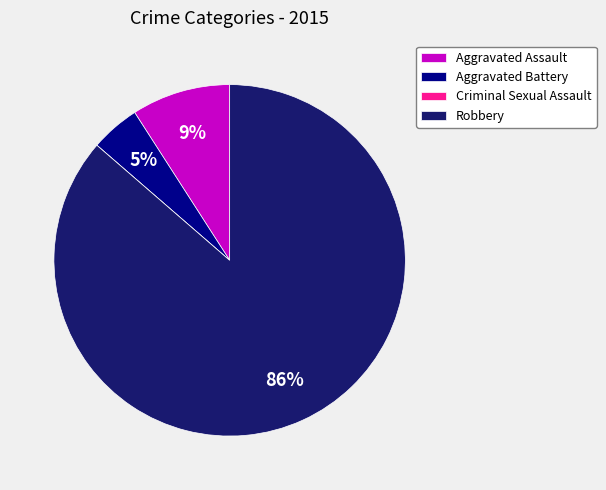

What is the largest slice in the pie chart?

Robbery